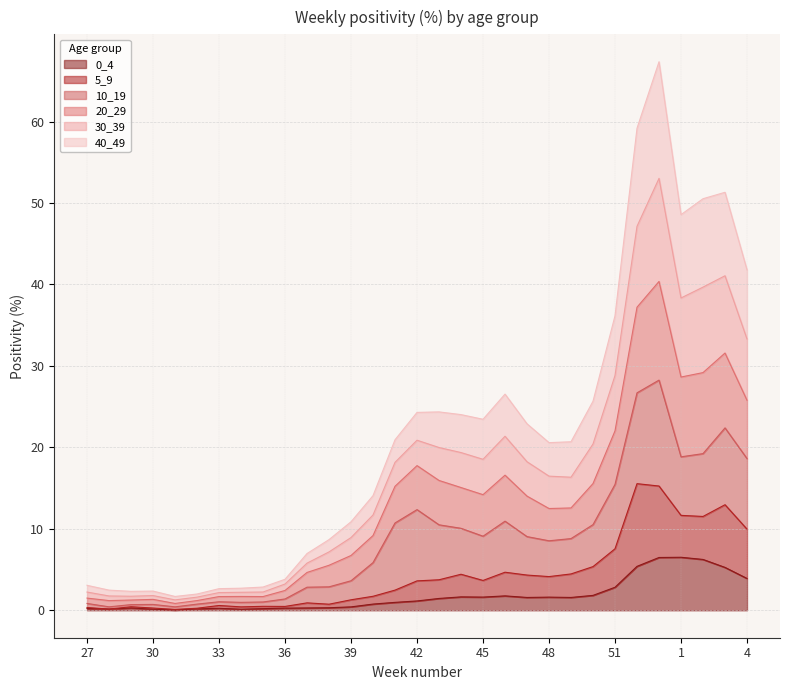

Is it true that 0_4 equals 0.1 at 30?

True